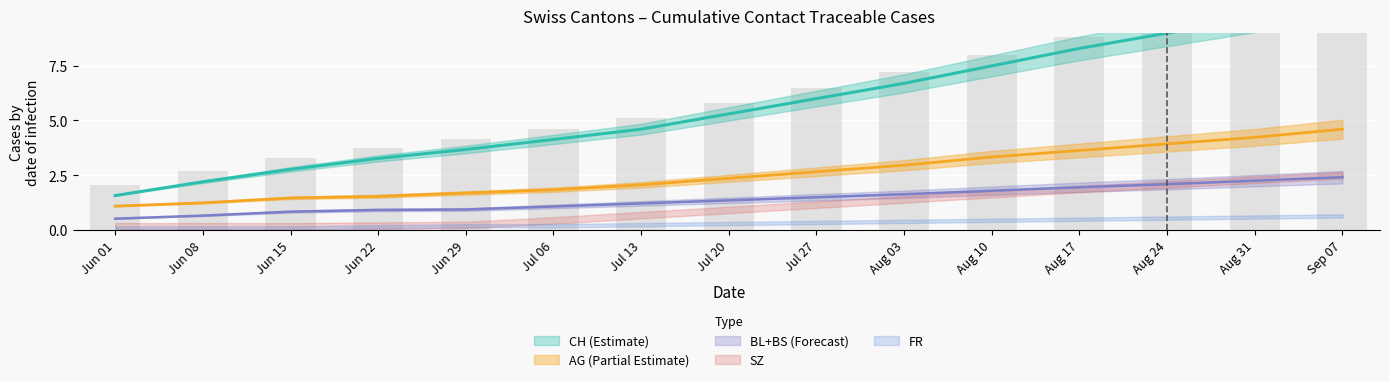

Is the value of AG at Jun 22 greater than the value of CH at Jul 06?

No